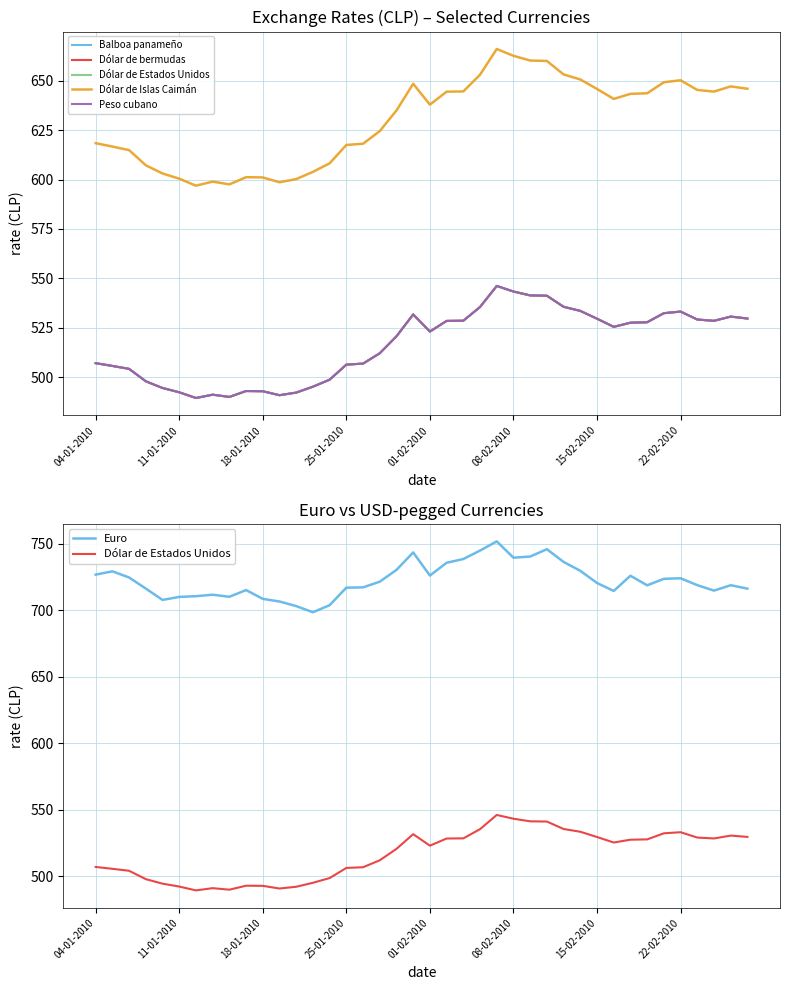

What position from the left is 8?

9